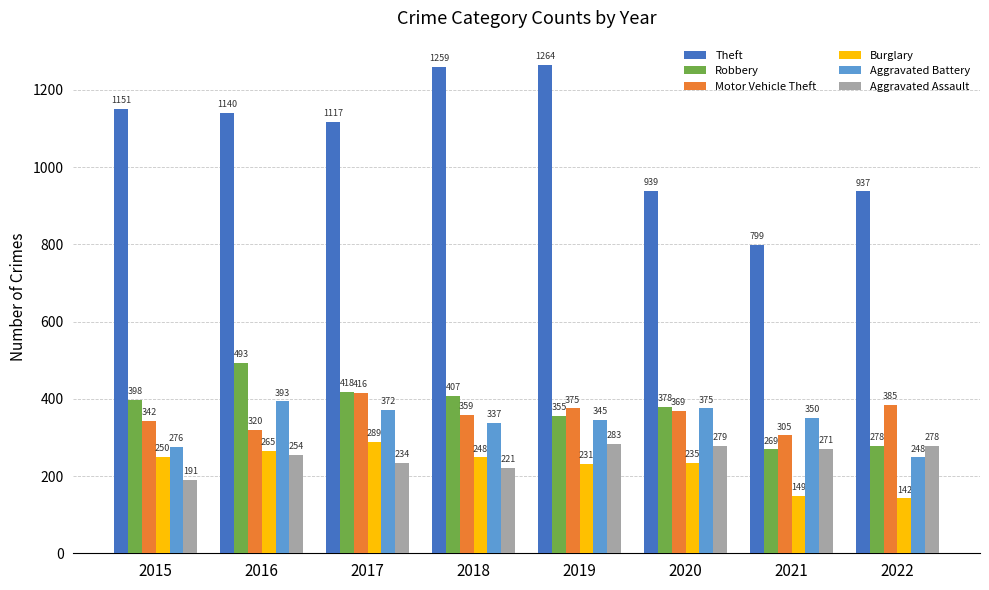

Are the bars horizontal?

No